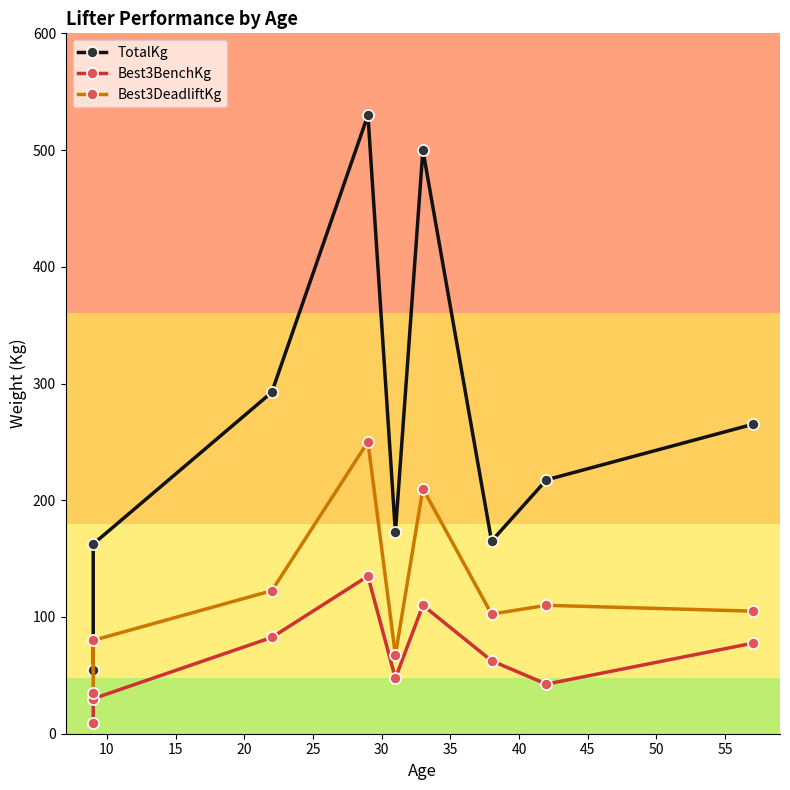

True or false: TotalKg has more than 1 interior local peaks.

True